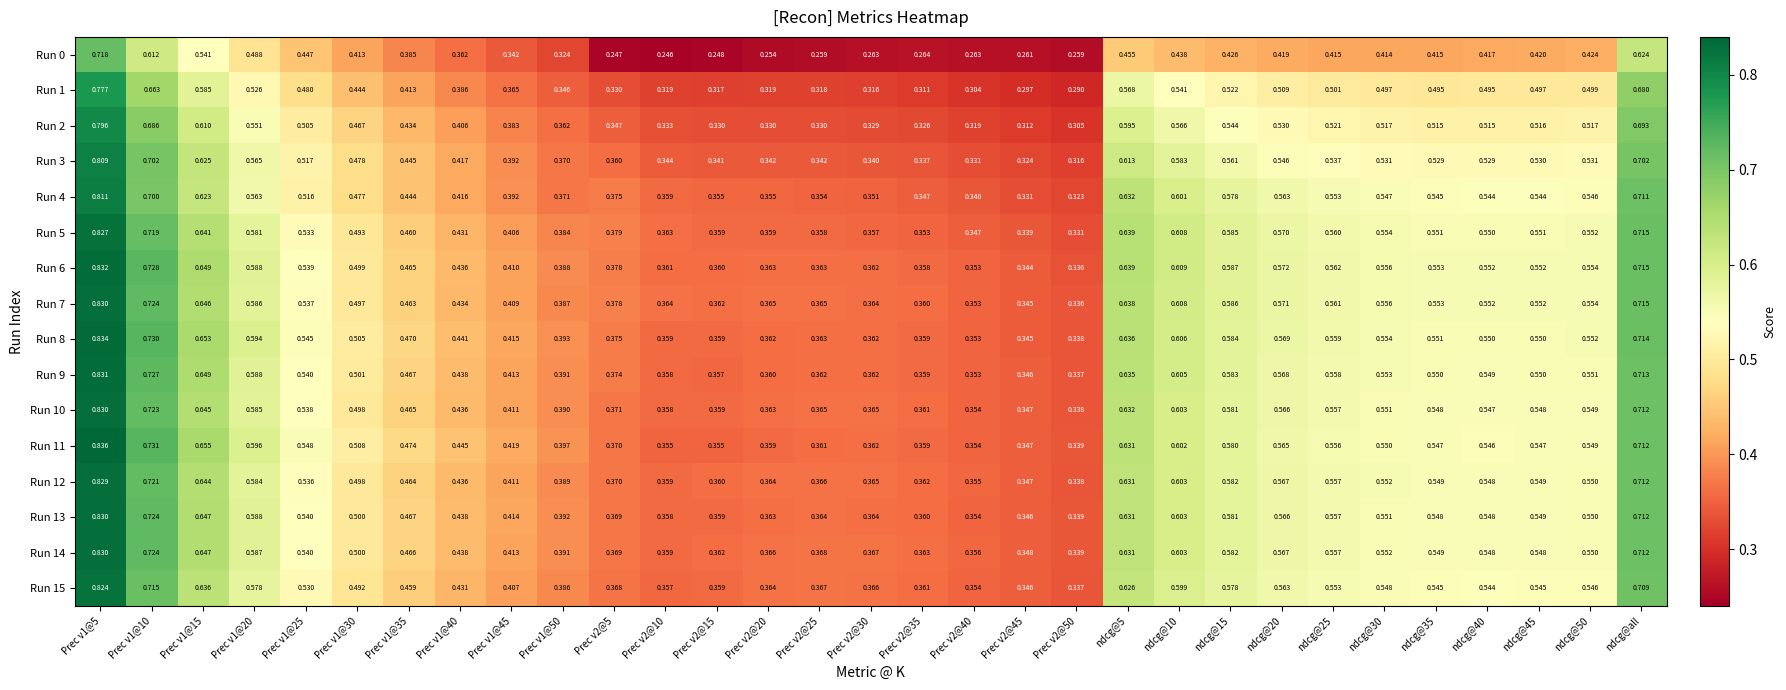

How many data points does each series have?

31